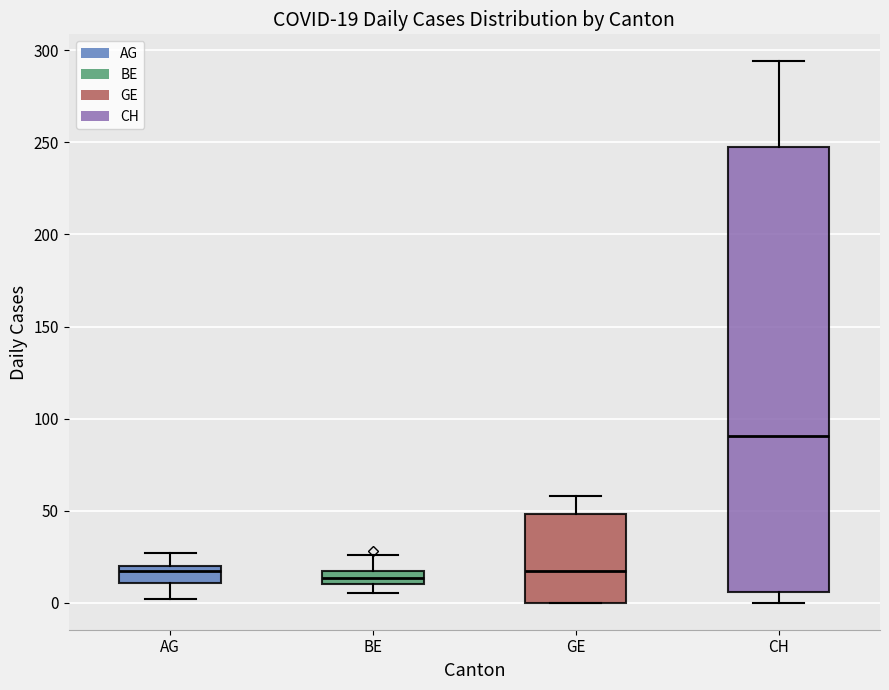

Which box is the tallest, from its lower edge to its upper edge?

CH